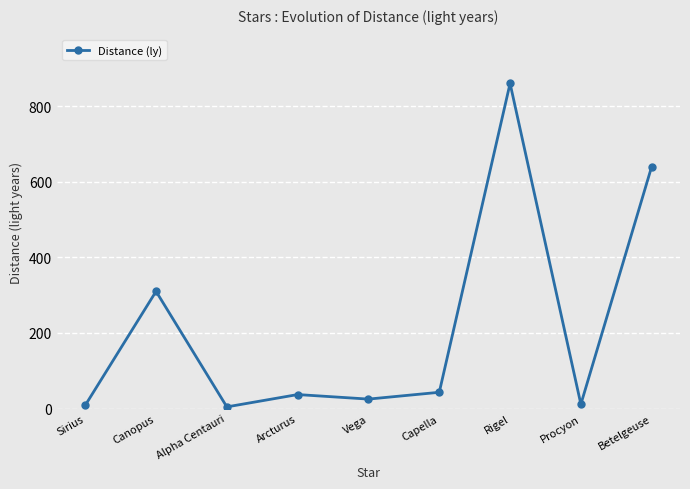

How many lines are shown in the chart?

1